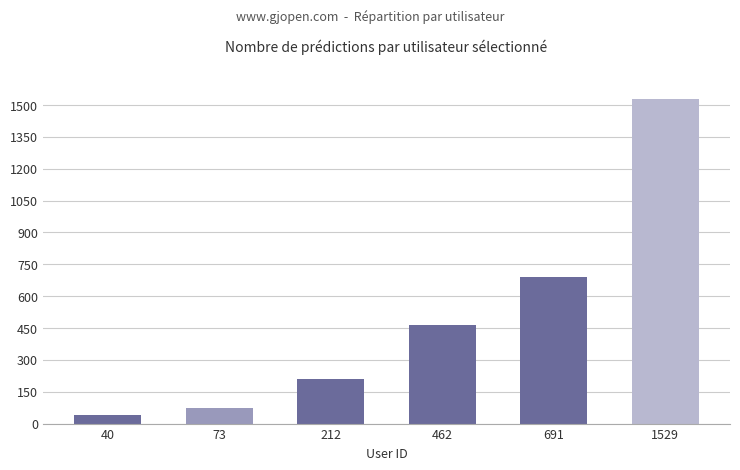

Which category has the highest value across all series?

1529